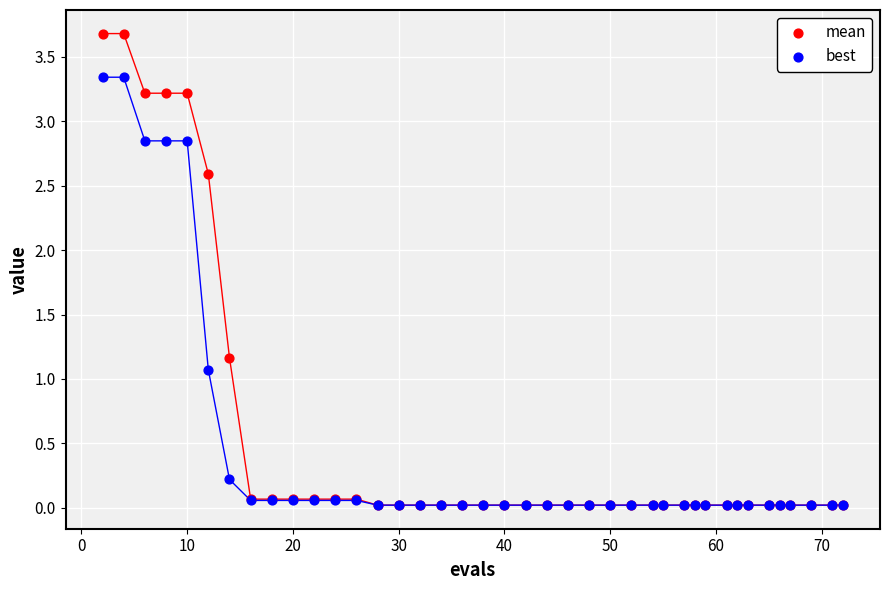

In the best series, what Y value is closest to 1?

1.1